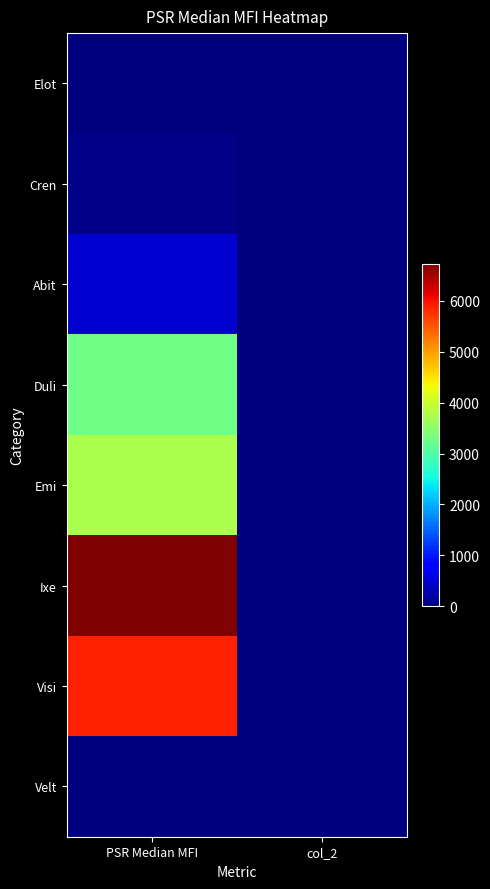

Which series changed the most between PSR Median MFI and col_2?

Ixe